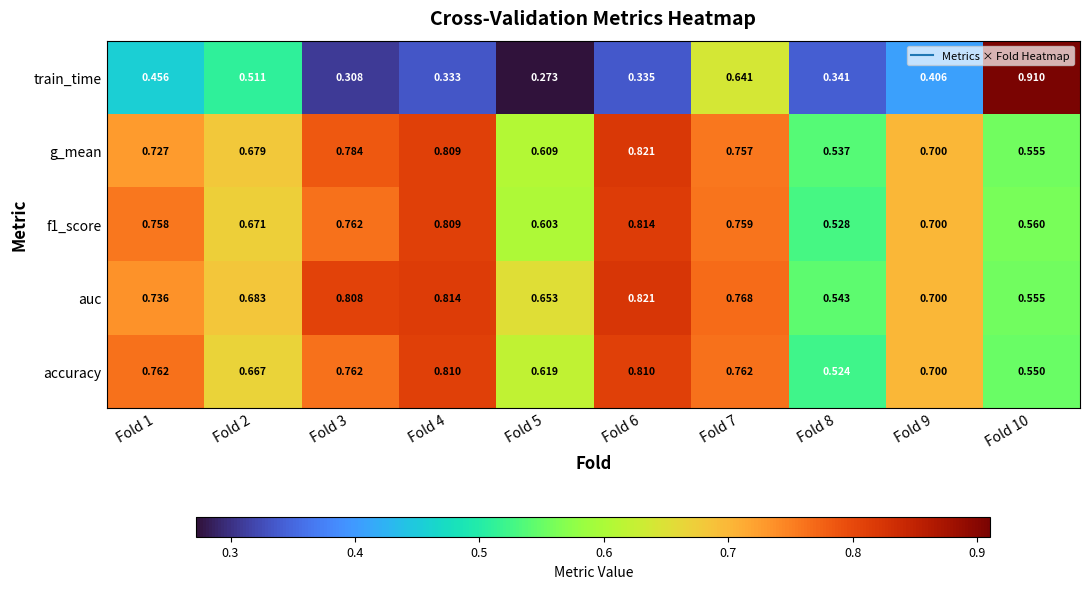

Which series has the largest total across all categories?

auc